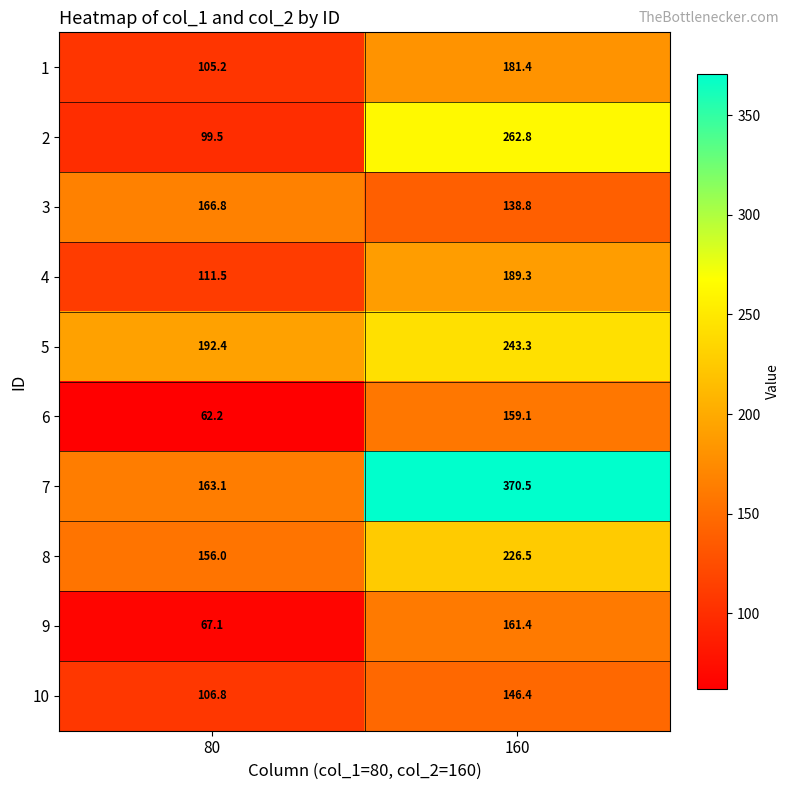

Is it true that 2 equals 262.8 at 160?

True